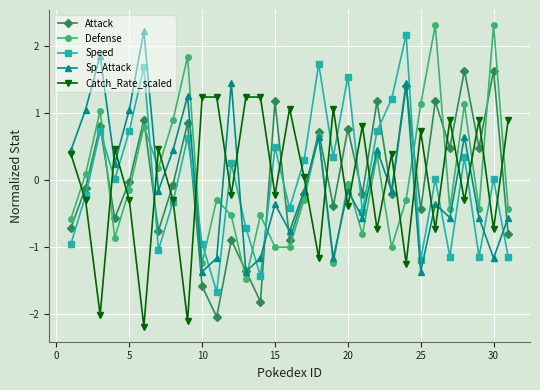

What is the value of the Attack point at the 25th from the left?

-0.4